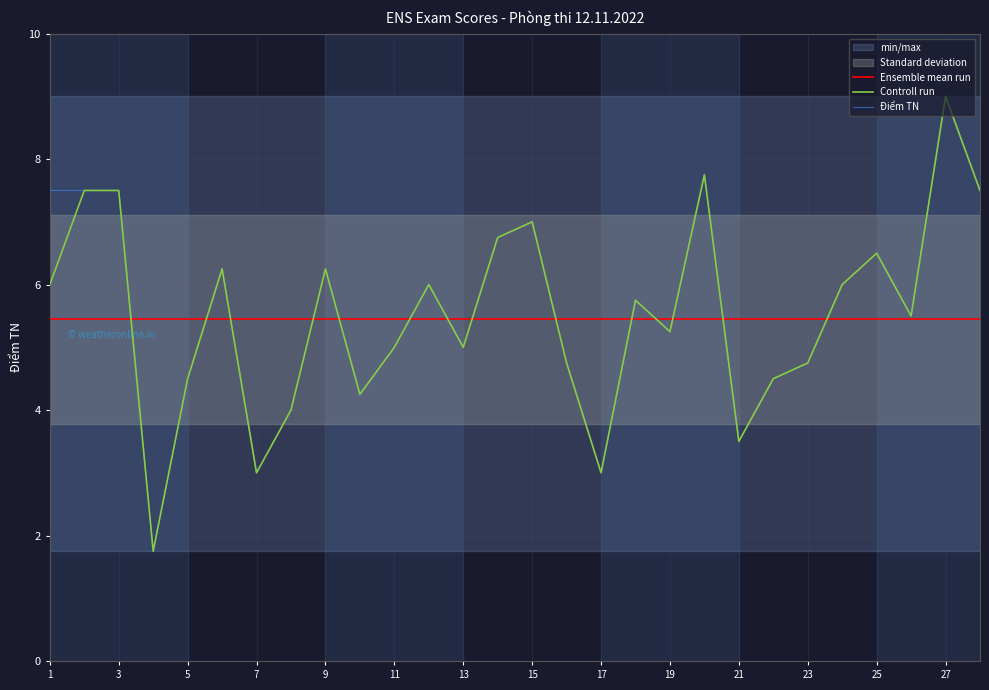

What is the minimum value for Ensemble mean run?

5.5